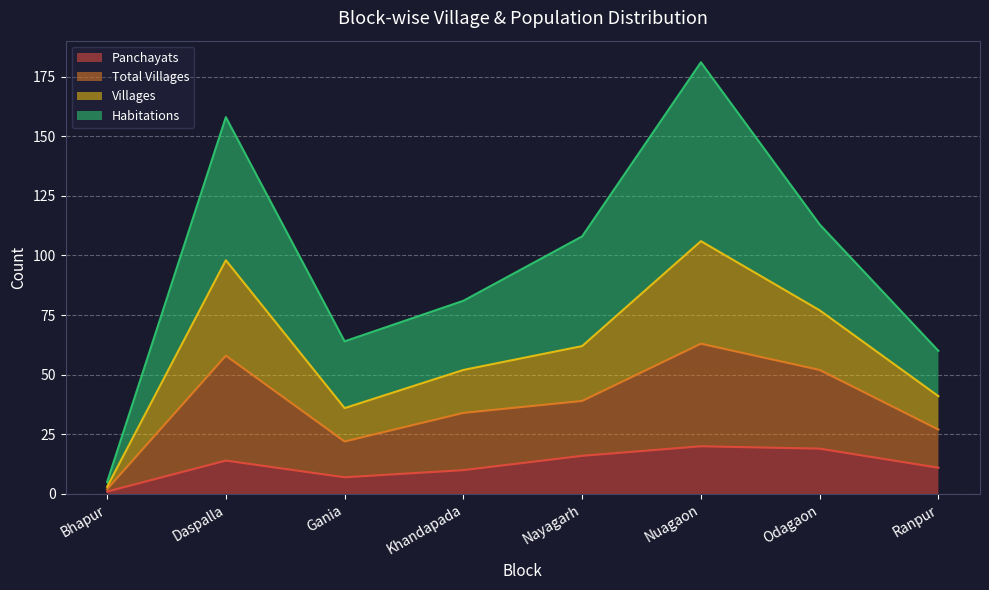

At which label does Panchayats reach its minimum?

Bhapur